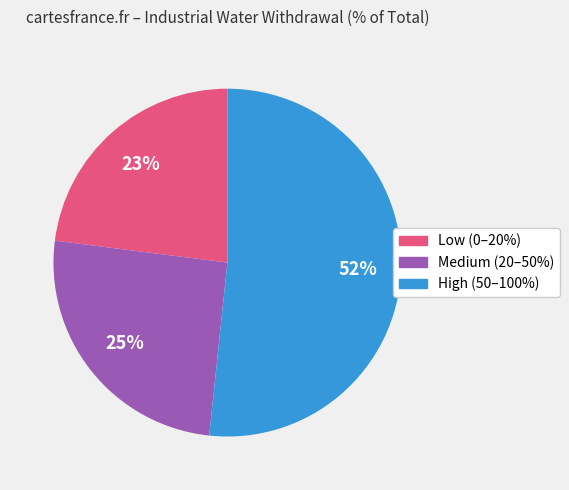

How many segments does this pie chart have?

3